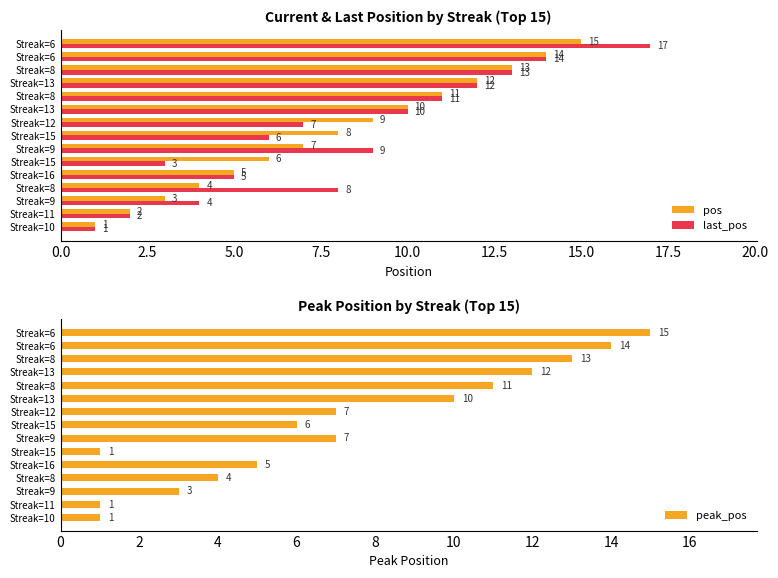

What are all the series names shown in the legend?

pos, last_pos, peak_pos